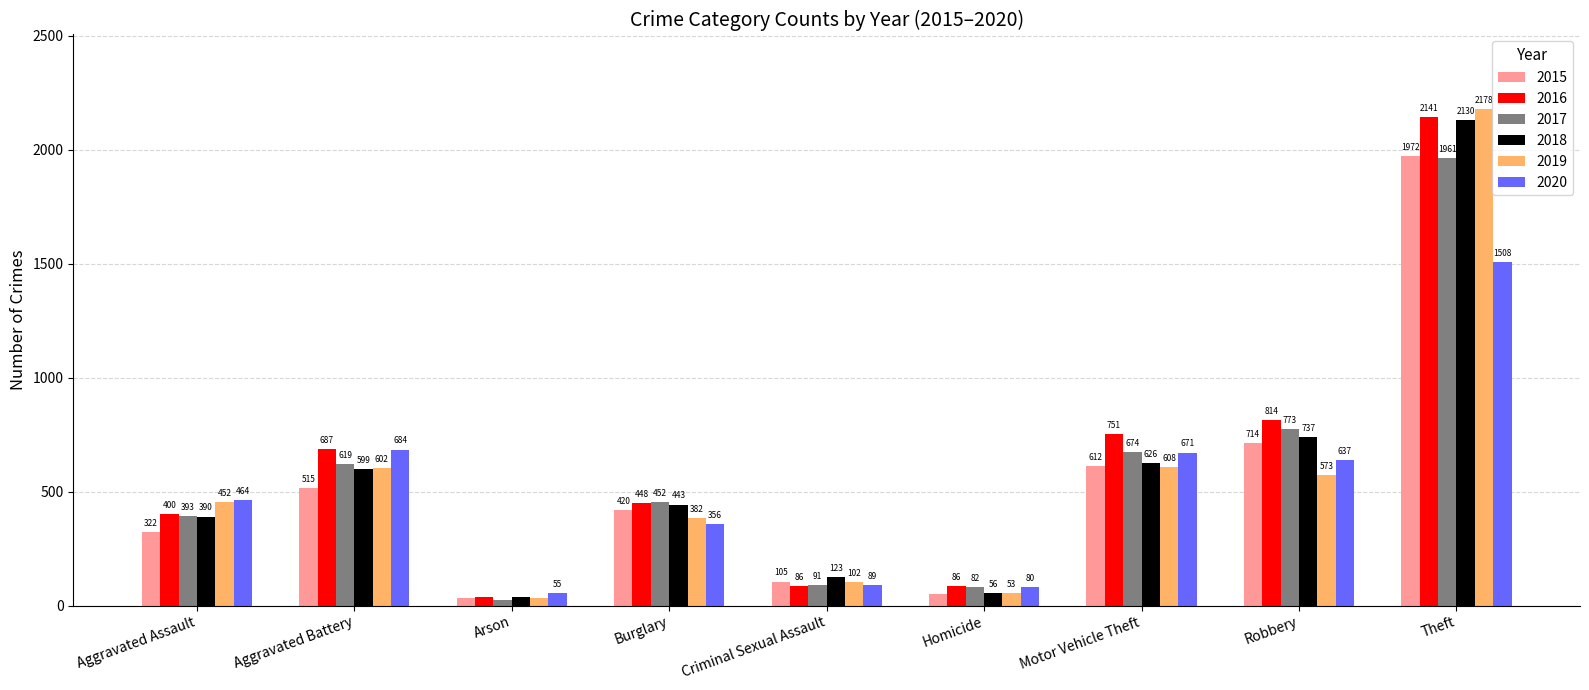

What position from the left is Aggravated Battery?

2